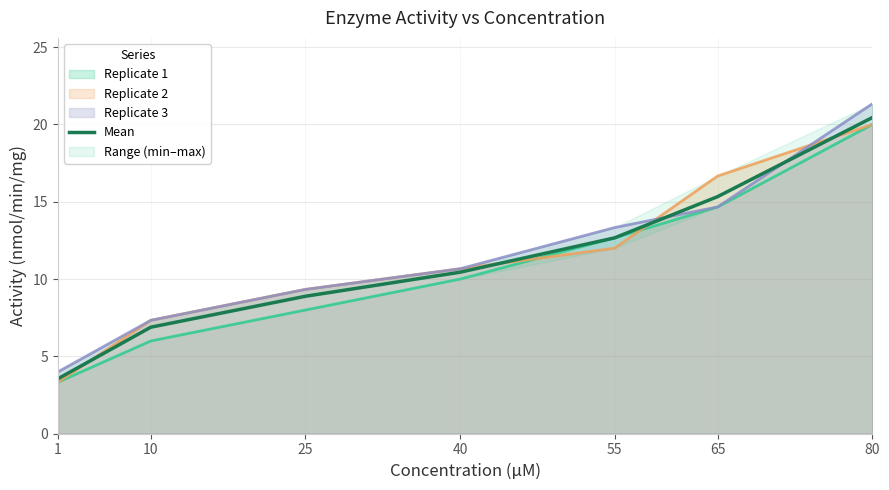

What is the greatest value displayed?

20.4